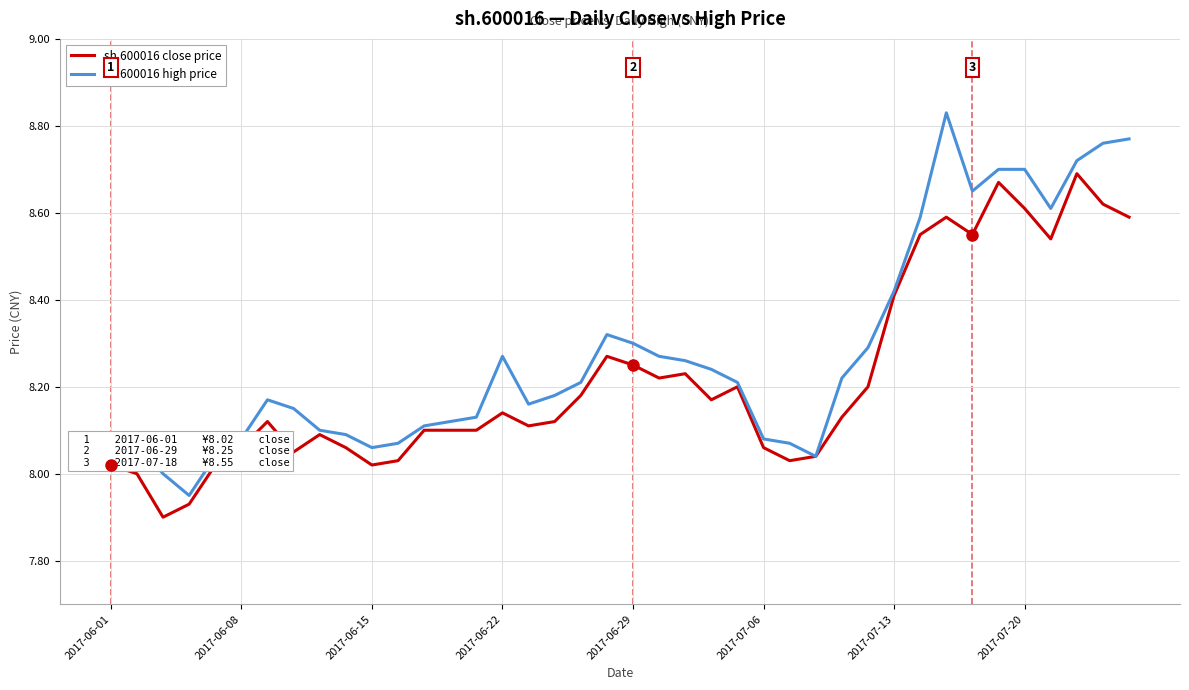

What is the difference between the maximum and minimum values in the sh.600016 close price series?

0.8